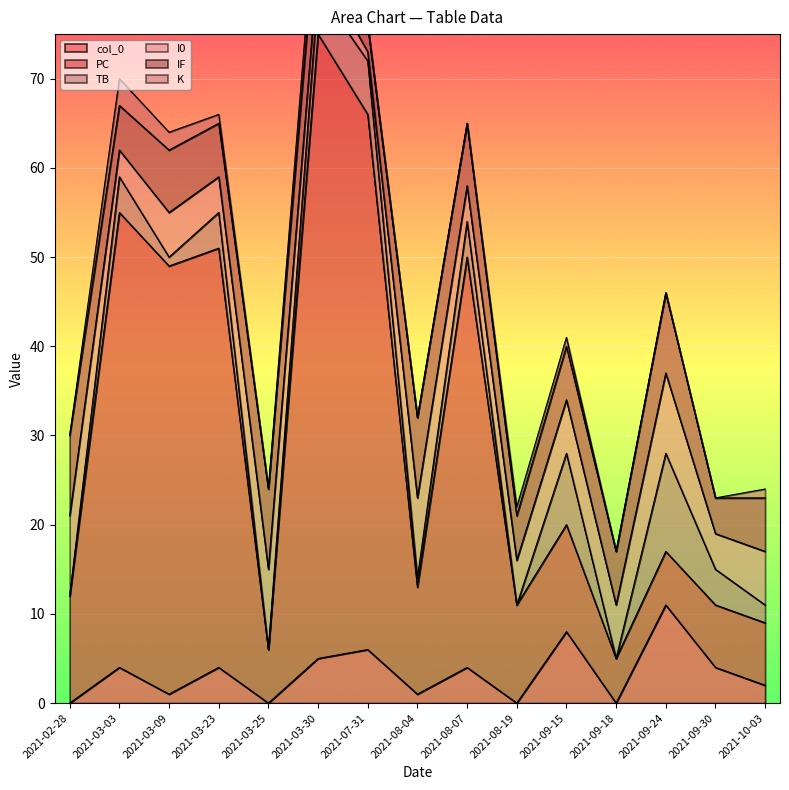

Which has a higher value, 2021-09-18 or 2021-07-31?

2021-07-31